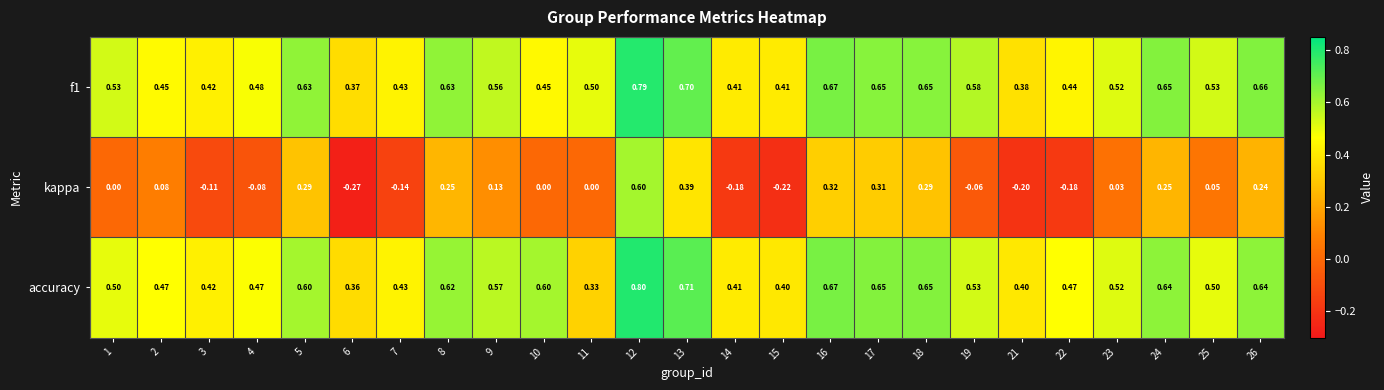

Between 16 and 25, which series saw the biggest shift?

kappa